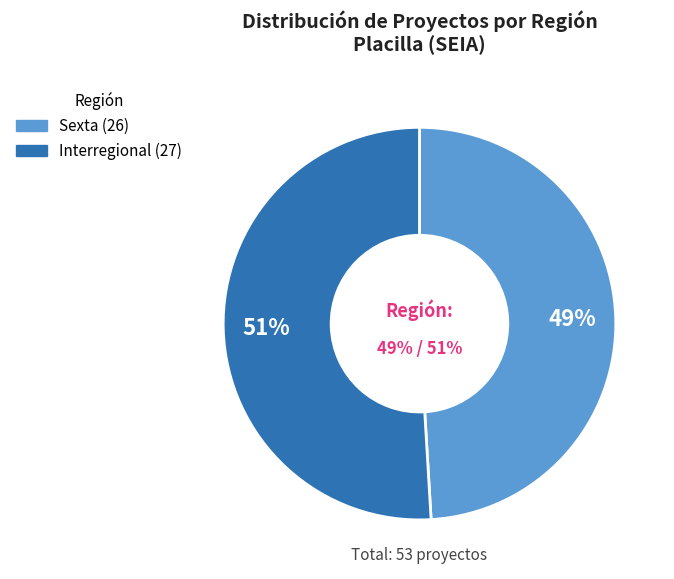

Is it true that Interregional is 37% of the pie?

False